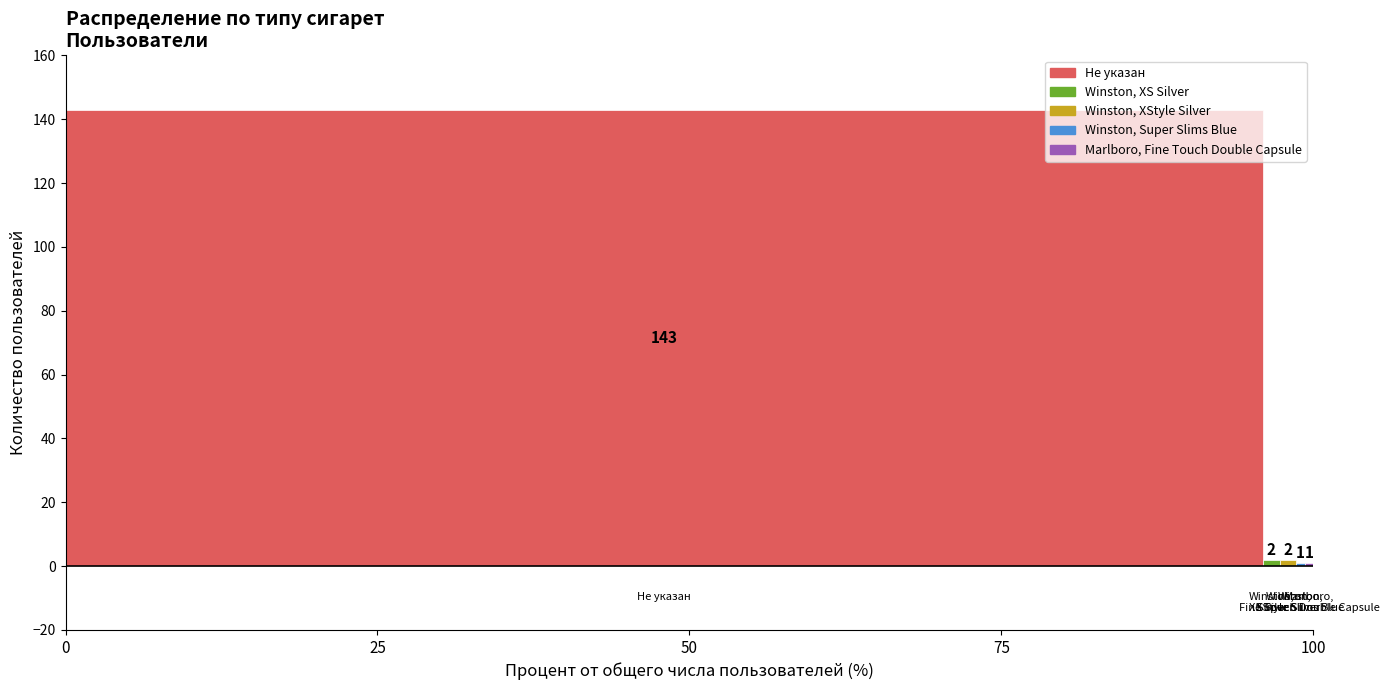

How many bars are there in total?

5